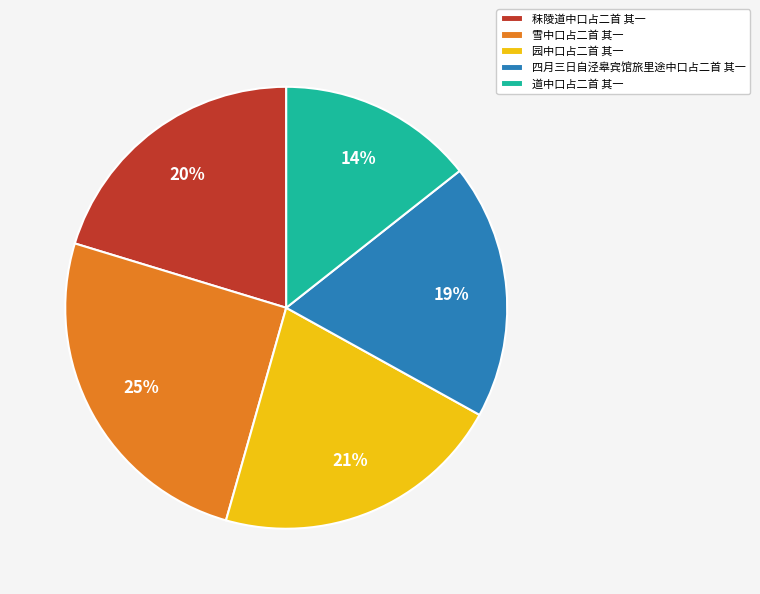

How many slices are in this pie chart?

5